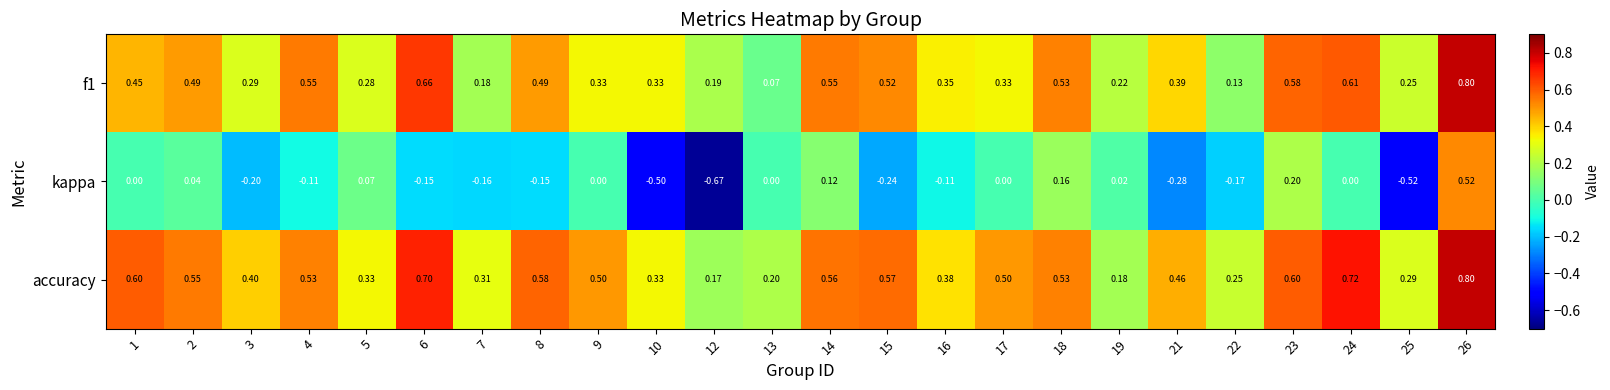

Which series has the largest range (max minus min)?

kappa